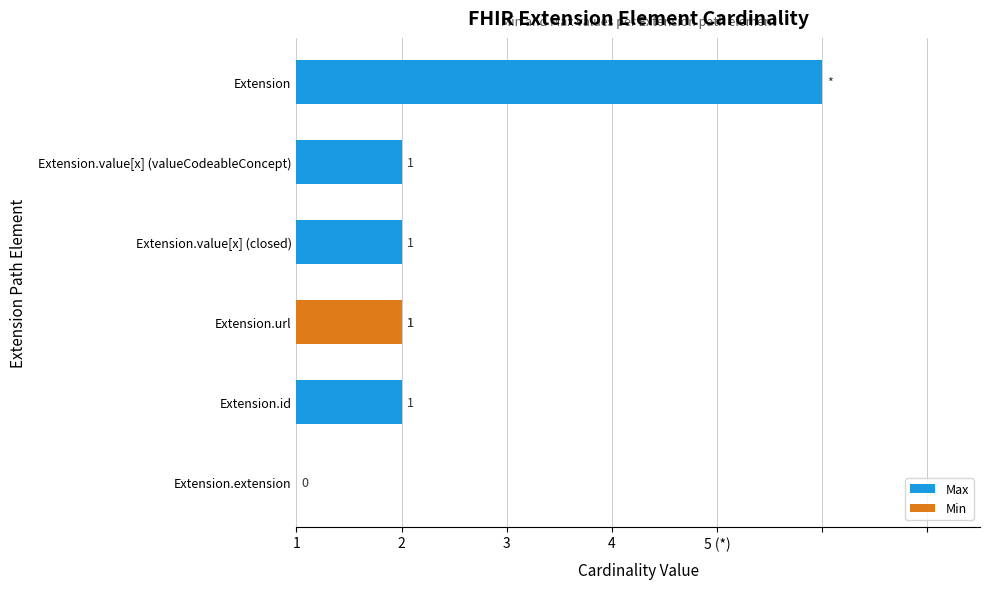

What is the difference between the maximum and minimum values in the Min series?

1